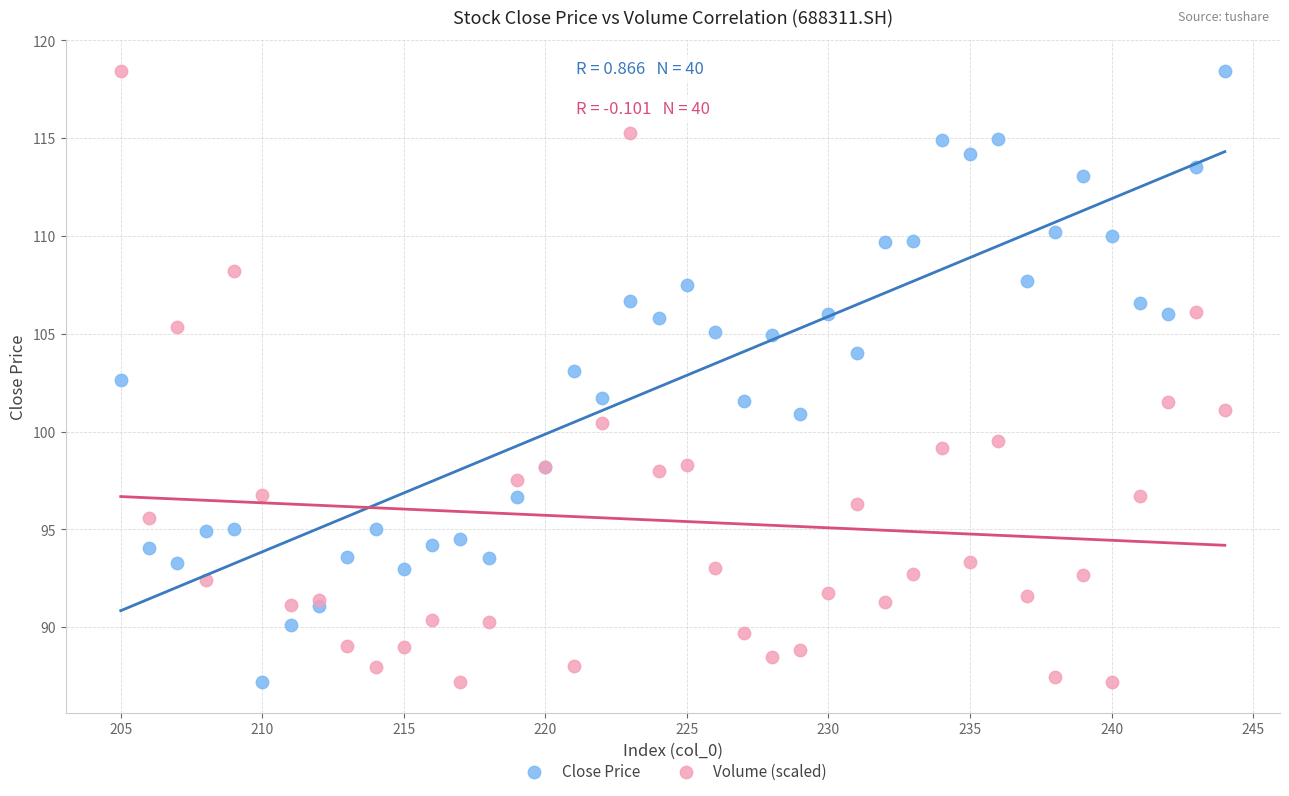

What is the X range (max minus min) for the scatter plot?

39.0